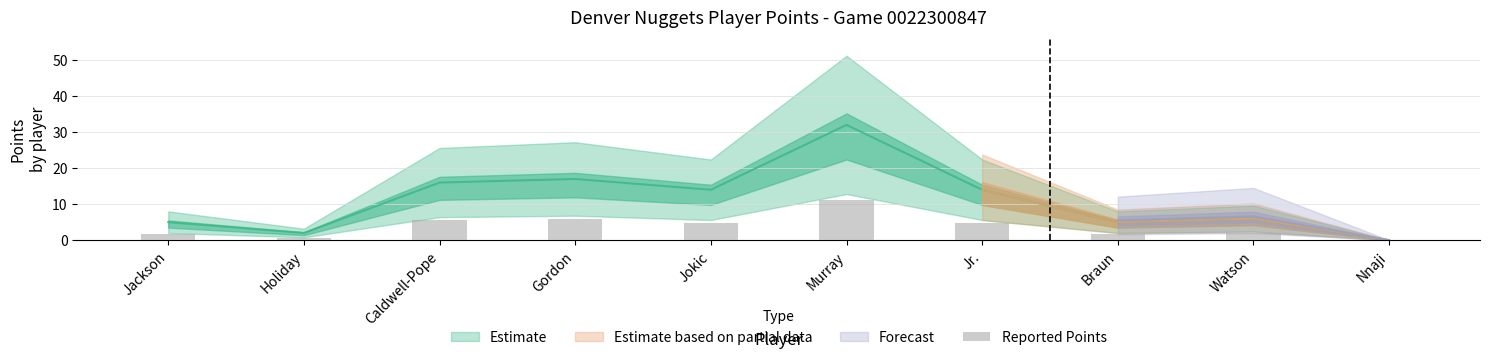

At which category does the chart reach its minimum across all series?

Nnaji